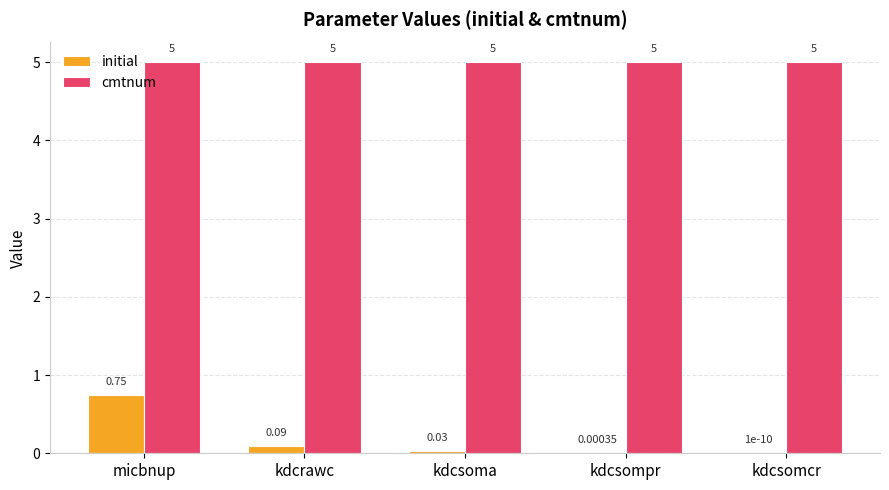

Count the number of data series in this chart.

2